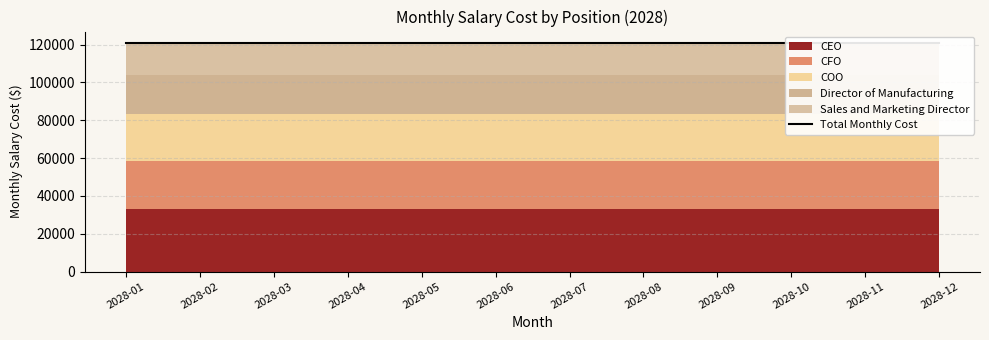

At 2028-08, list the series in order from smallest to largest.

Sales and Marketing Director, Director of Manufacturing, CFO, COO, CEO